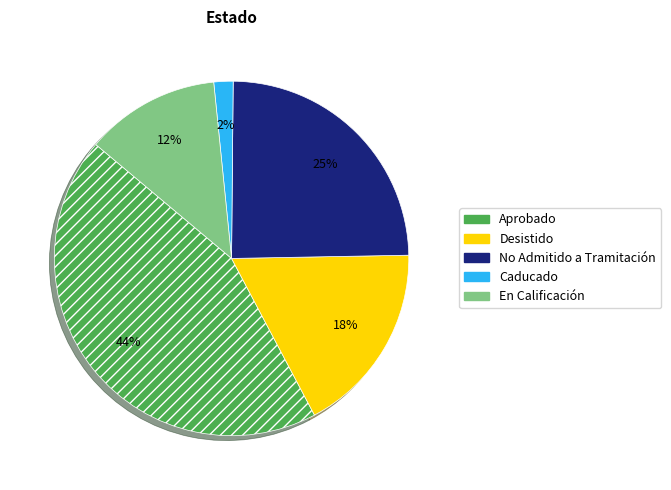

Count the number of slices in the pie.

5